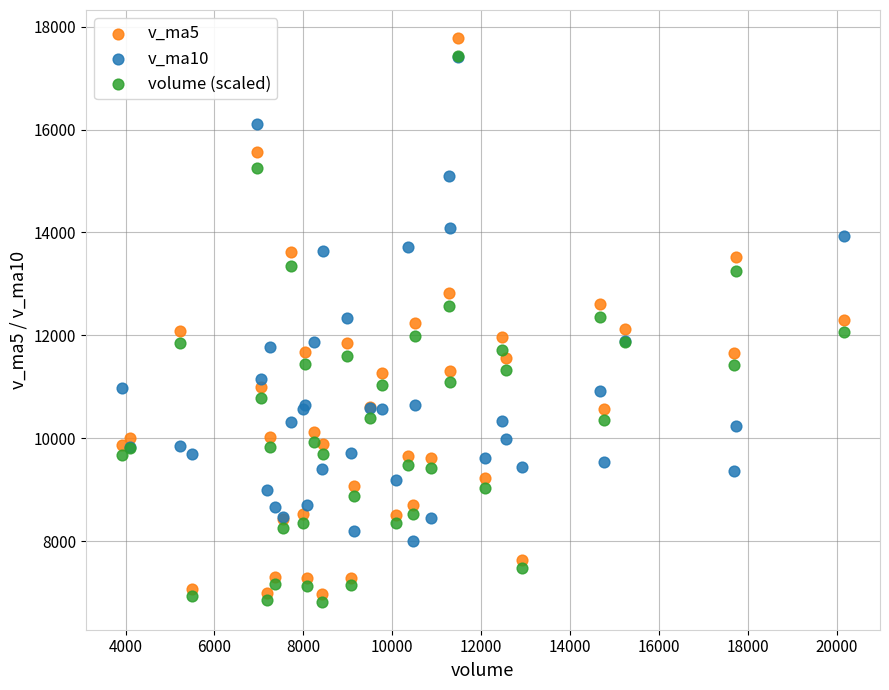

Which series has the largest Y range (max minus min)?

v_ma5